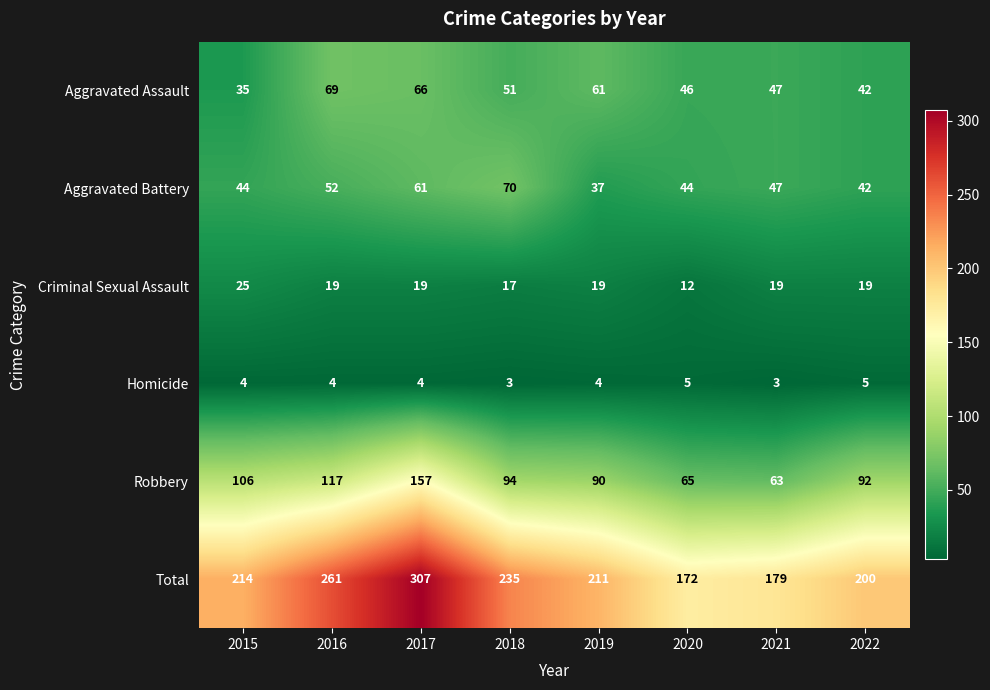

Is it true that Aggravated Battery equals 38 at 2018?

False